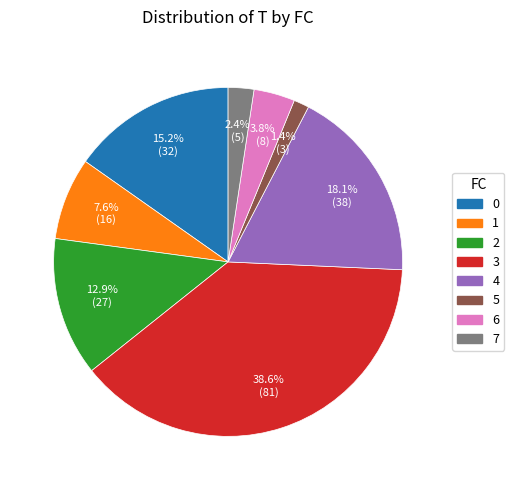

Which slice is the largest?

3